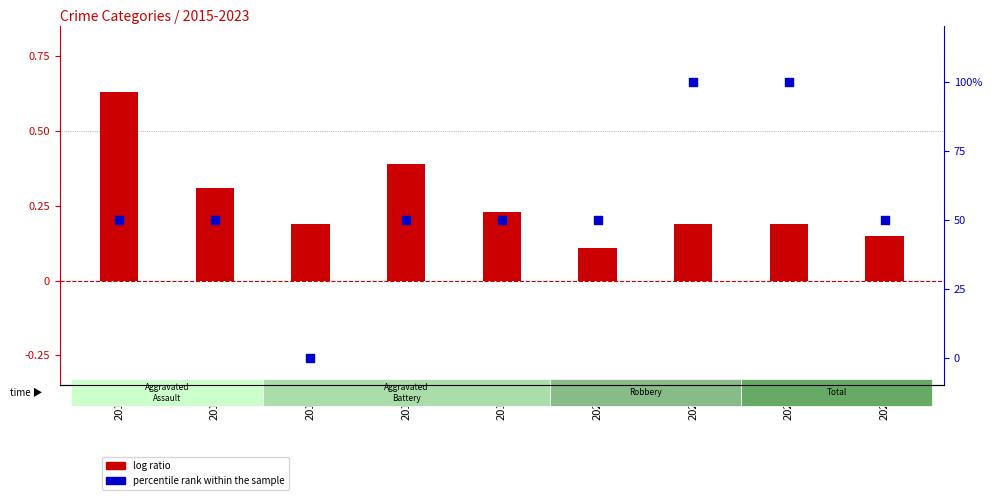

Which series has the largest total across all categories?

percentile rank within the sample